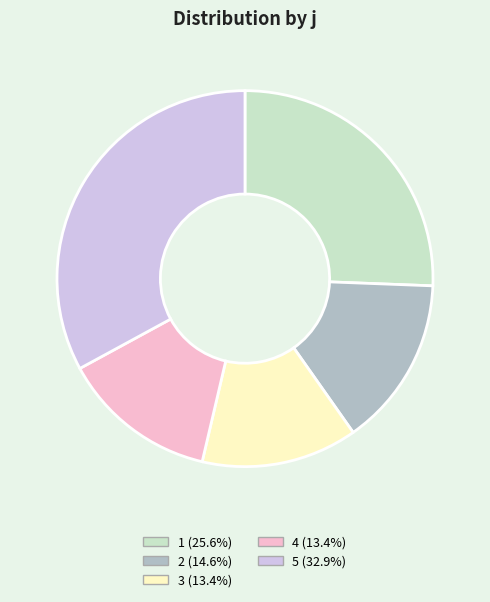

Which slice is the largest?

5